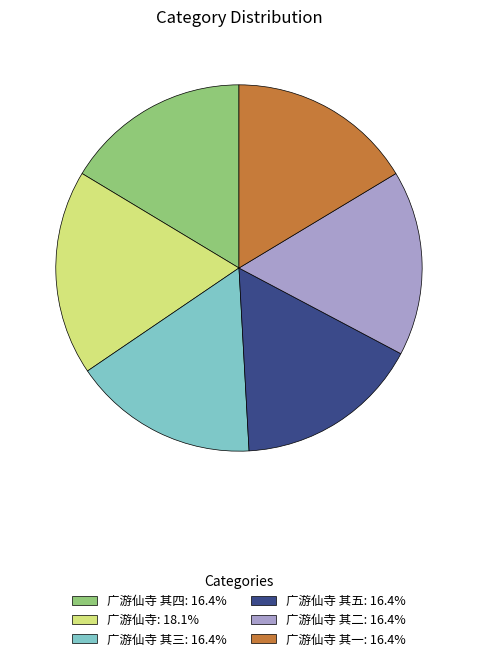

Is there a majority slice in this chart?

No